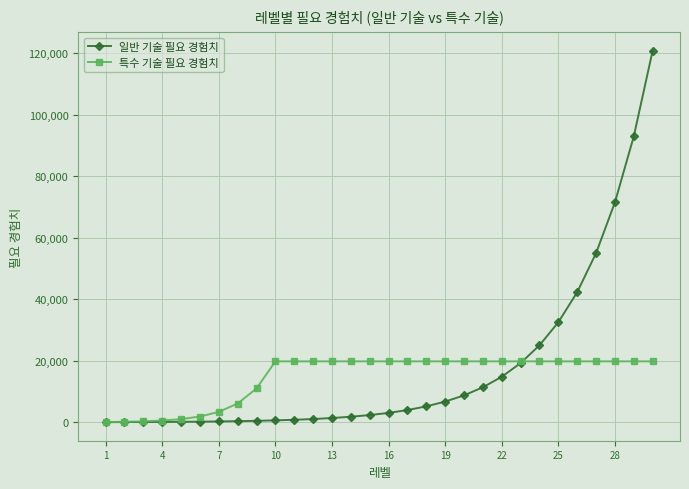

What is the maximum value shown in the chart?

120922.9